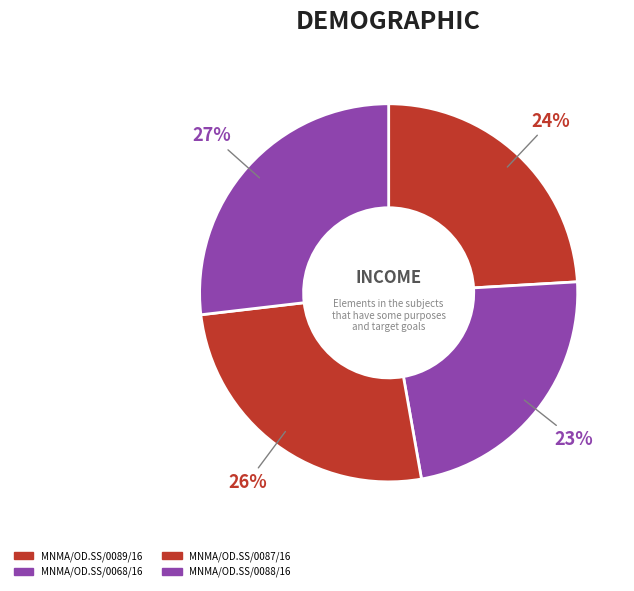

Count the number of slices in the pie.

4